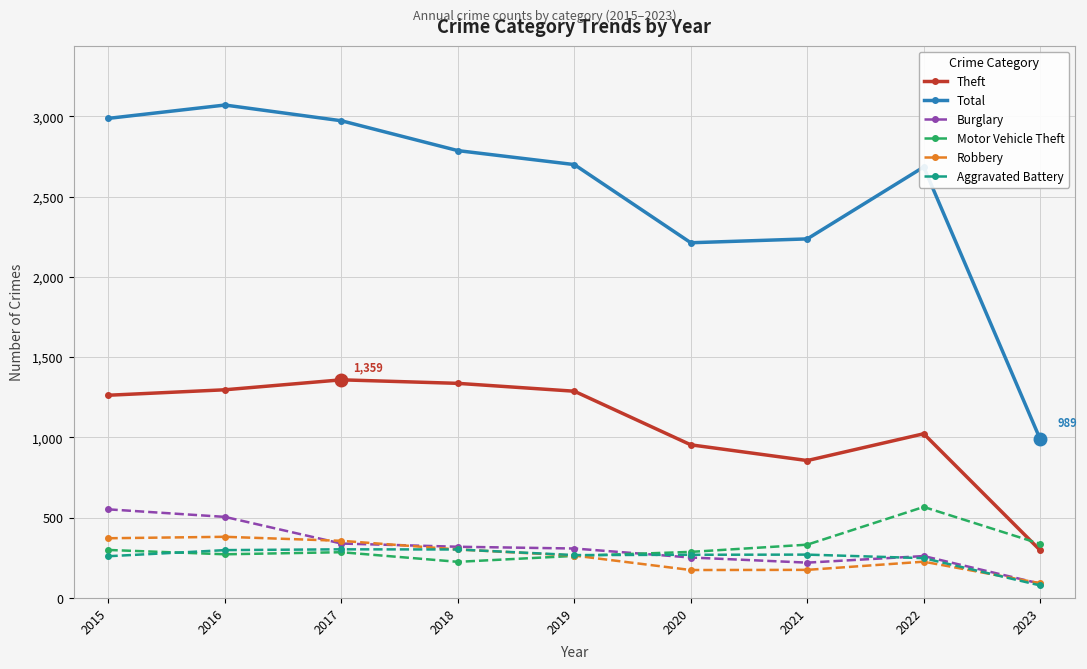

The Aggravated Battery series shows 172 at 2016. True or false?

False